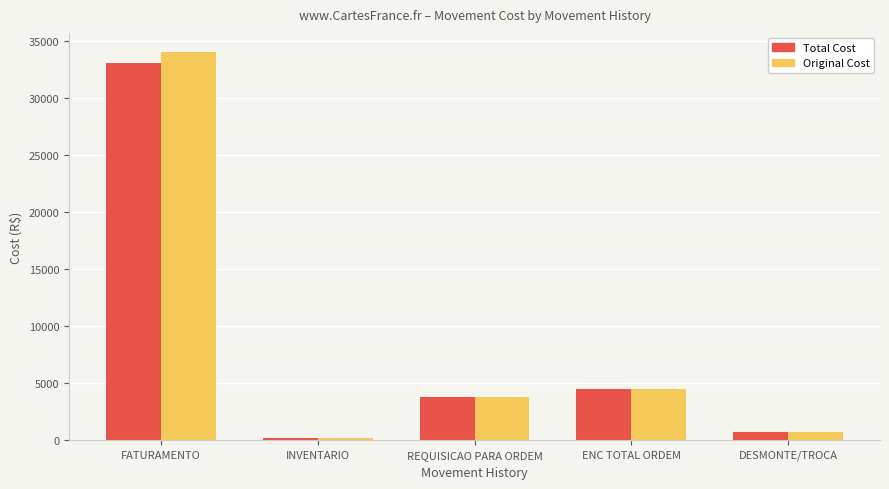

Reading left to right, extract all data points from this chart.

Total Cost: FATURAMENTO=33026.2	INVENTARIO=216.0	REQUISICAO PARA ORDEM=3828.3	ENC TOTAL ORDEM=4489.1	DESMONTE/TROCA=697.2
Original Cost: FATURAMENTO=33980.4	INVENTARIO=215.1	REQUISICAO PARA ORDEM=3828.3	ENC TOTAL ORDEM=4519.5	DESMONTE/TROCA=718.8